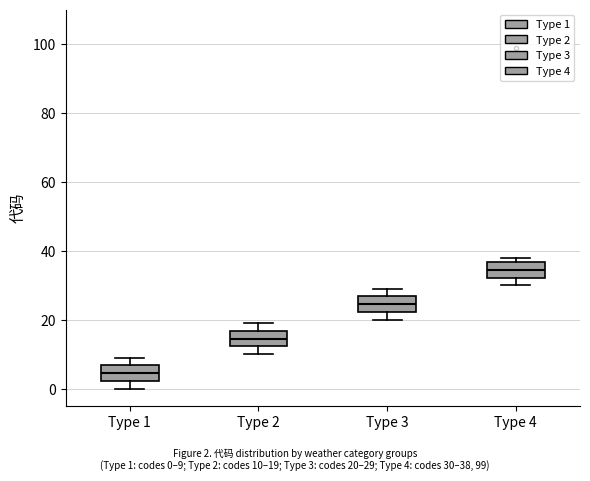

Reading left to right, read every box against the y-axis: the position of its median line, the range the box covers, and the ends of its whiskers. The values are not printed on the chart, so give them approximately, as read against the axis.

Type 1: median 4, box 2 to 6, whiskers 0 to 10
Type 2: median 14, box 12 to 16, whiskers 10 to 20
Type 3: median 24, box 22 to 26, whiskers 20 to 30
Type 4: median 34, box 32 to 36, whiskers 30 to 38